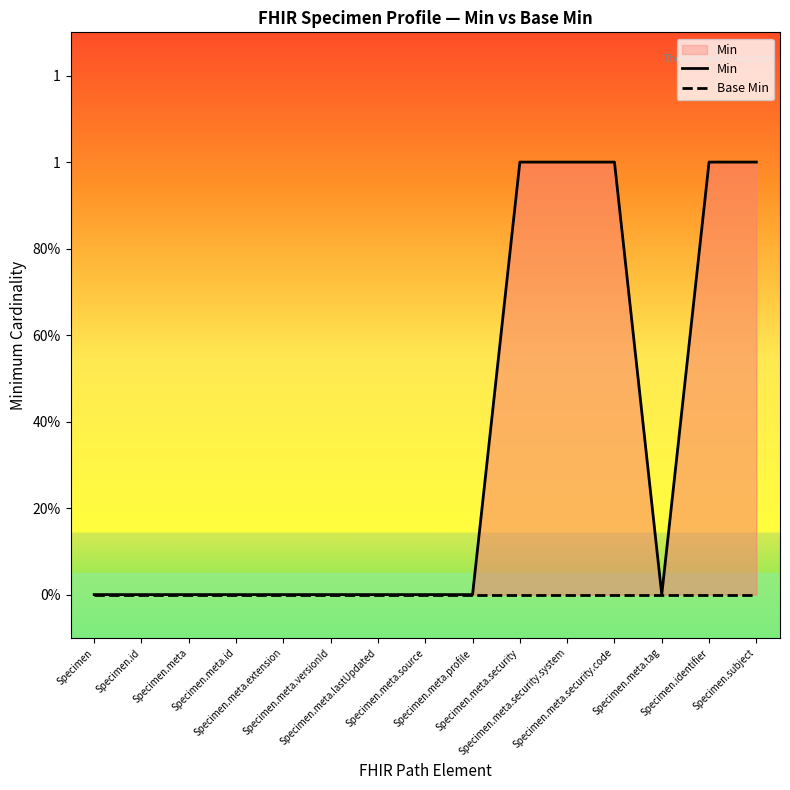

What are all the series names shown in the legend?

Min, Base Min